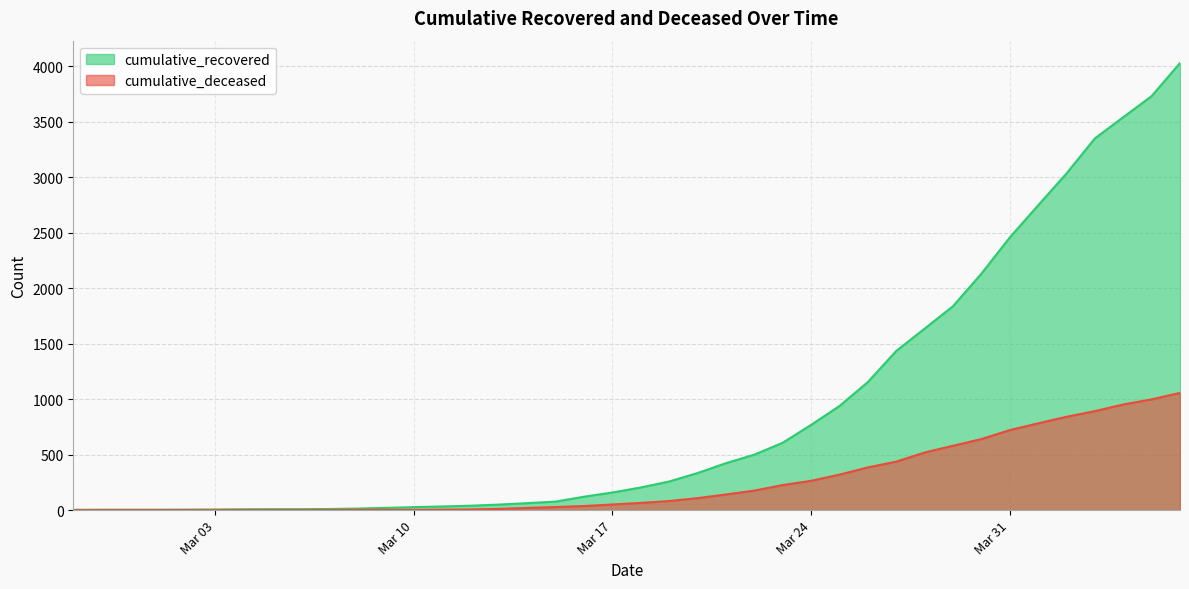

Is it true that cumulative_deceased equals 16 at 2020-03-18?

False